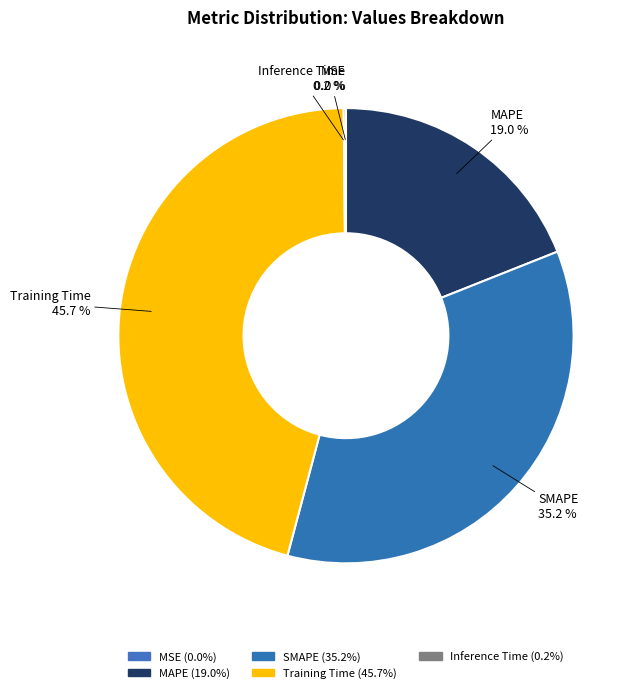

Does Training Time represent more than half of the total?

No